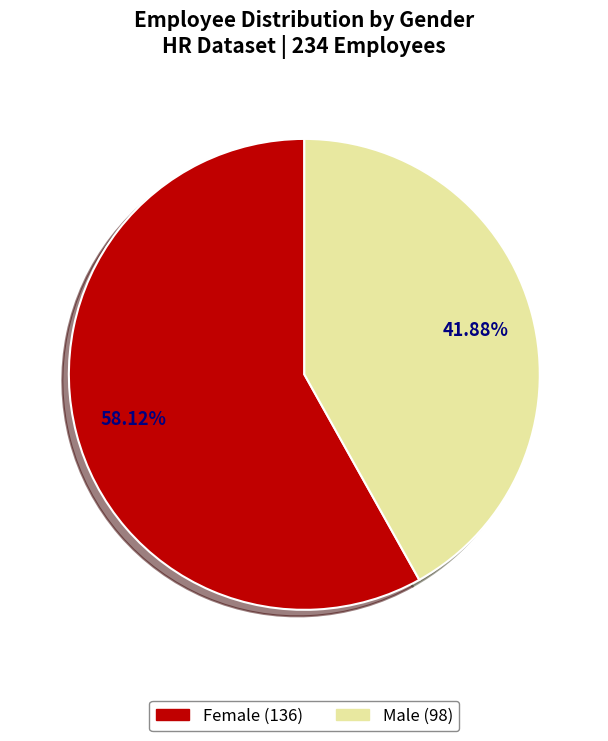

Is there a majority slice in this chart?

Yes